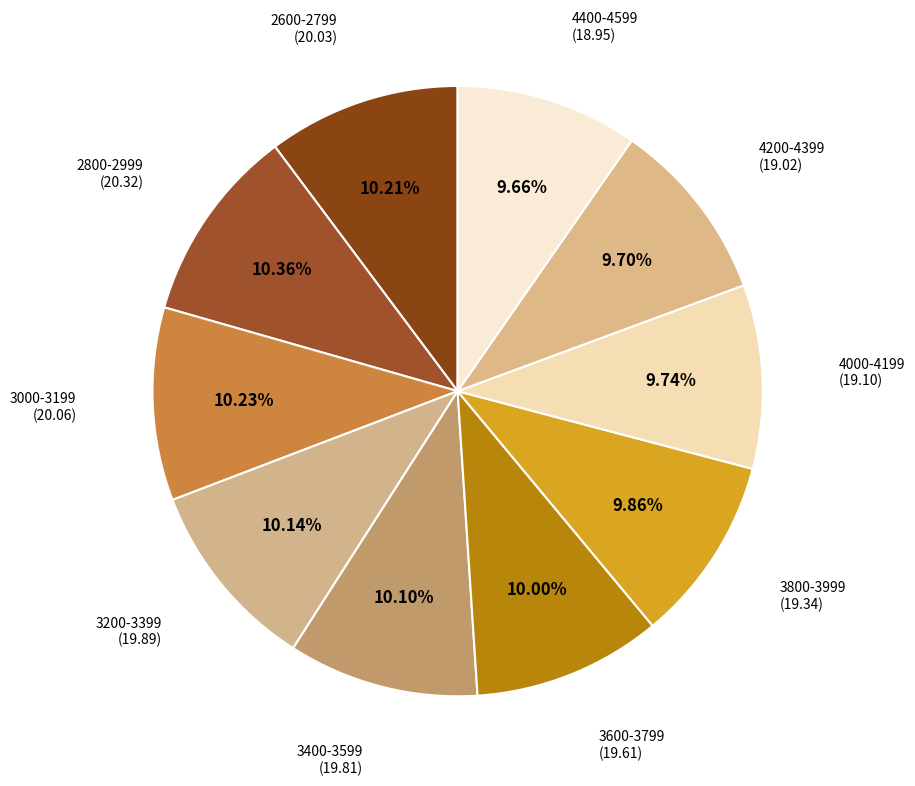

Approximately how many times larger is the value at 4000-4199 compared to 3200-3399?

1.0